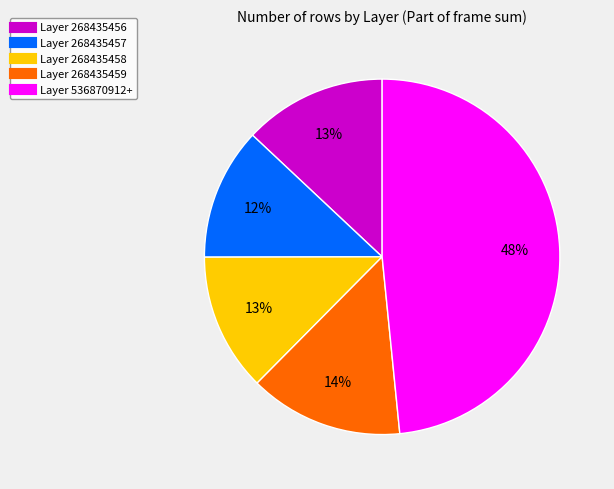

Is there any slice that represents more than half of the pie?

No